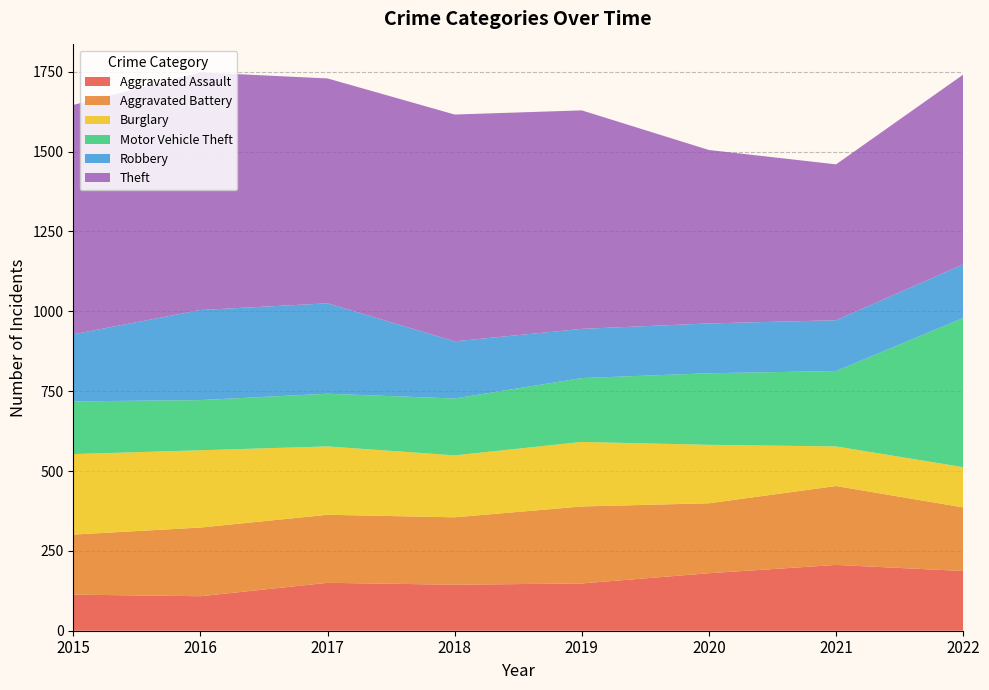

Reading left to right, extract all data points from this chart.

Aggravated Assault: 113	108	150	144	148	180	206	187
Aggravated Battery: 188	215	213	211	241	219	247	199
Burglary: 252	242	214	194	202	183	124	126
Motor Vehicle Theft: 165	157	165	178	200	224	236	467
Robbery: 210	282	283	179	154	156	159	168
Theft: 718	744	704	710	684	543	488	594